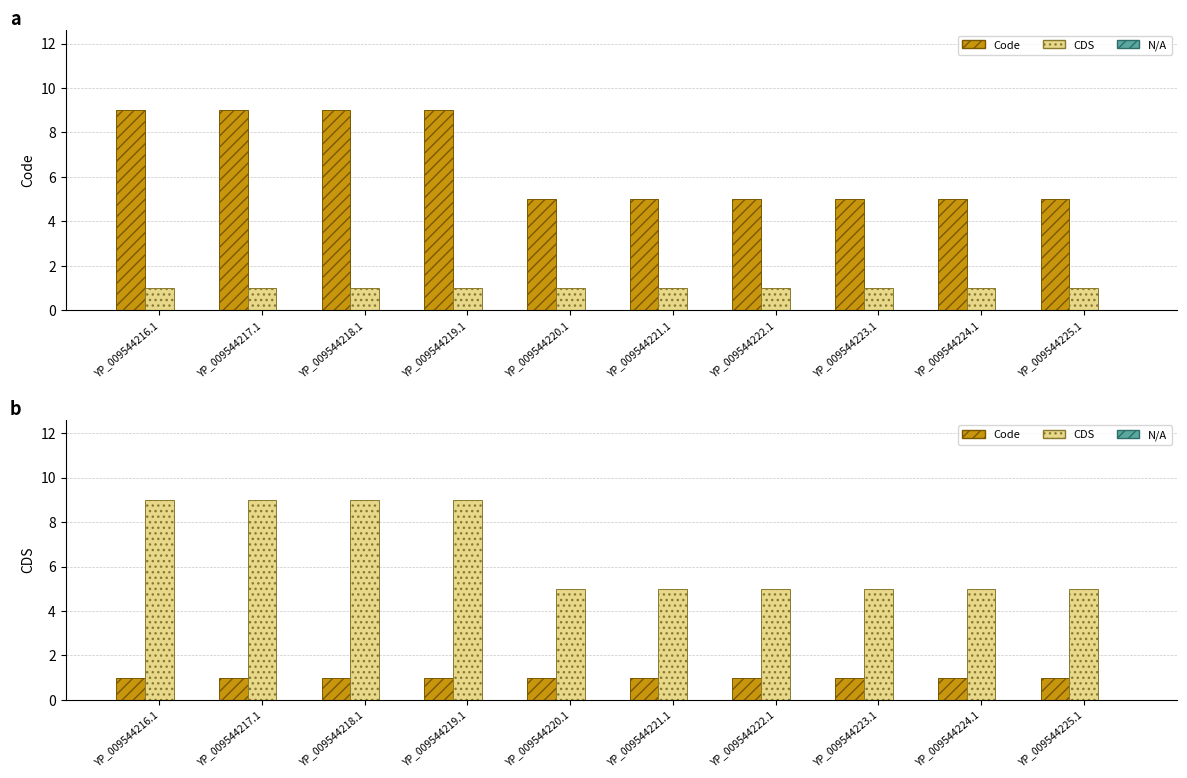

What is the difference between the second highest and minimum values in the CDS series?

4